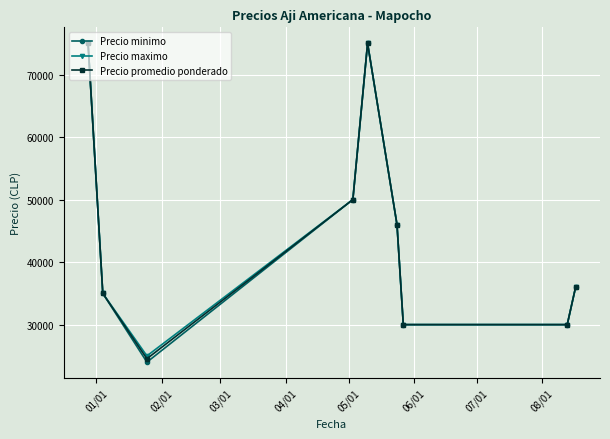

How many categories are shown in the chart?

9